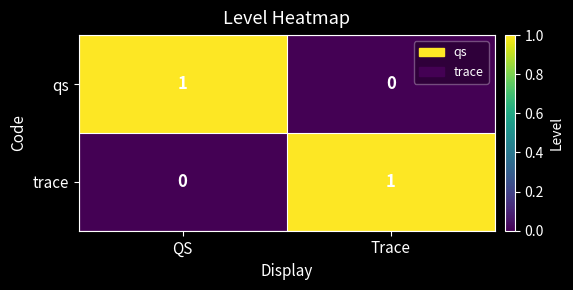

At QS, list the series in order from largest to smallest.

qs, trace